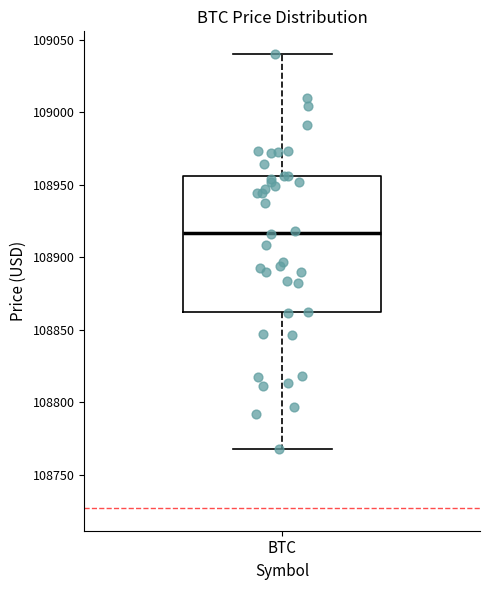

Read this box plot against the y-axis: the position of the median line, the range covered by the box, and the ends of both whiskers. The values are not printed on the chart, so give them approximately, as read against the axis.

median 108915, box 108860 to 108955, whiskers 108770 to 109040